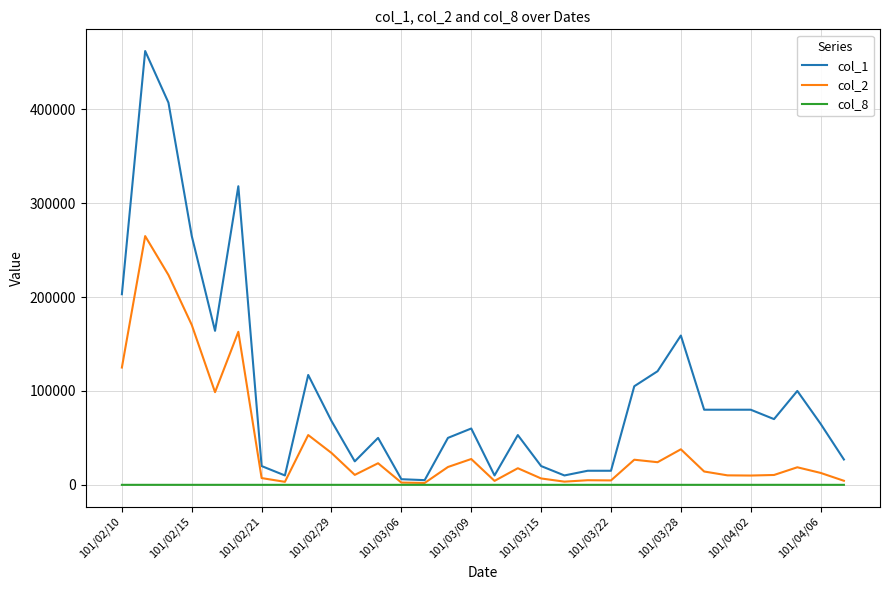

Which series has the widest spread of values?

col_1